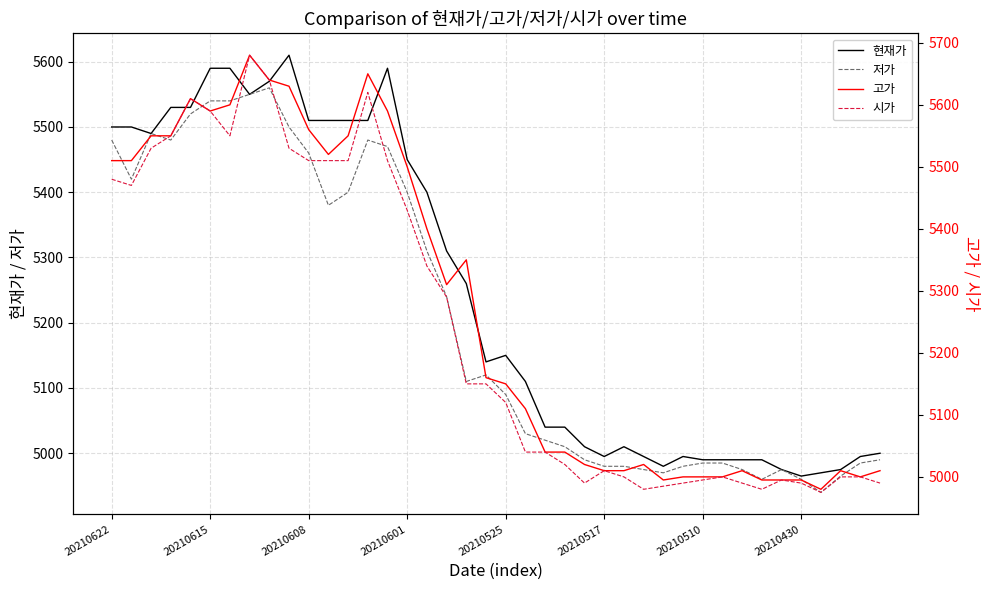

Is it true that 저가 equals 6929 at 20210517?

False